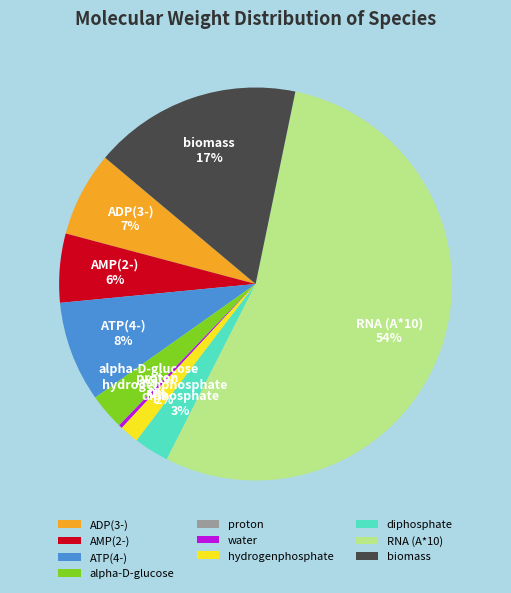

Between ADP(3-) and biomass, which is larger?

biomass